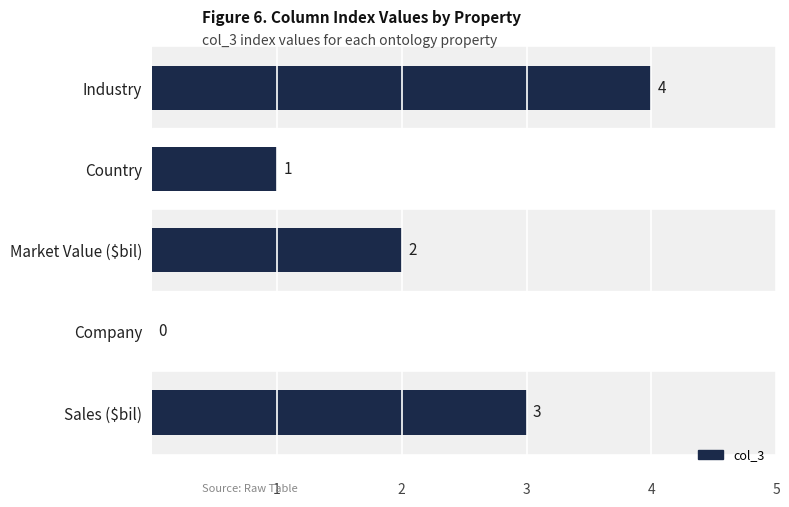

Between Country and Sales ($bil), which is larger?

Sales ($bil)